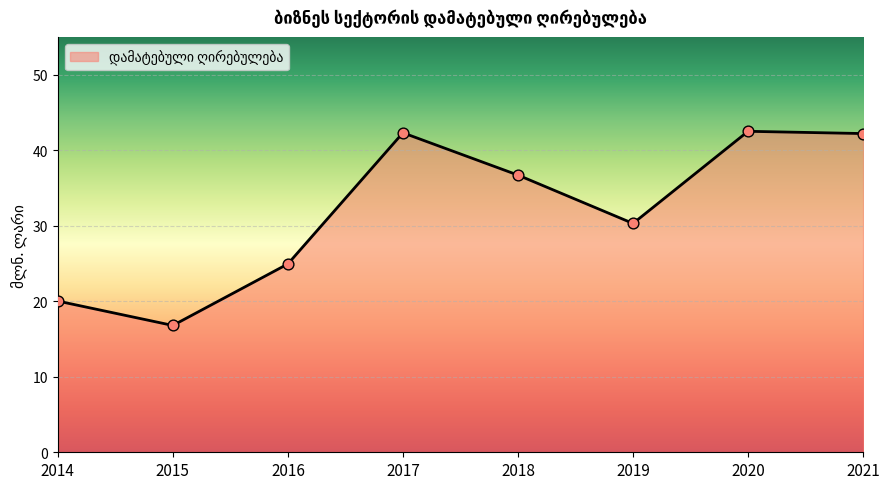

Which has a higher value, 2016 or 2020?

2020